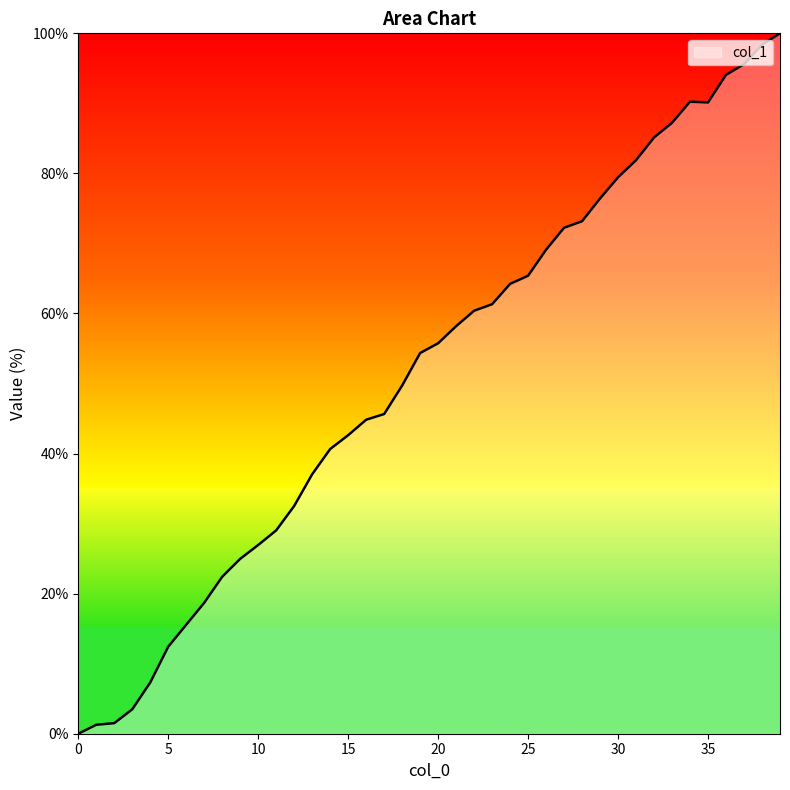

What is the sum of all values?

2069.3